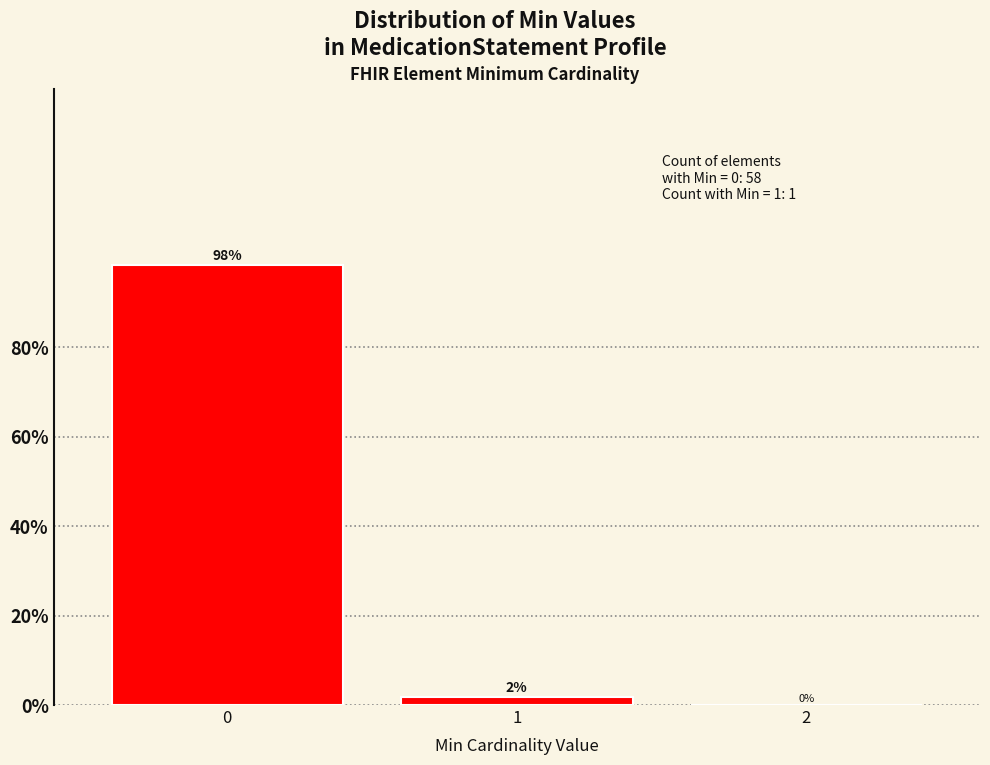

What is the maximum value shown in the chart?

98.3